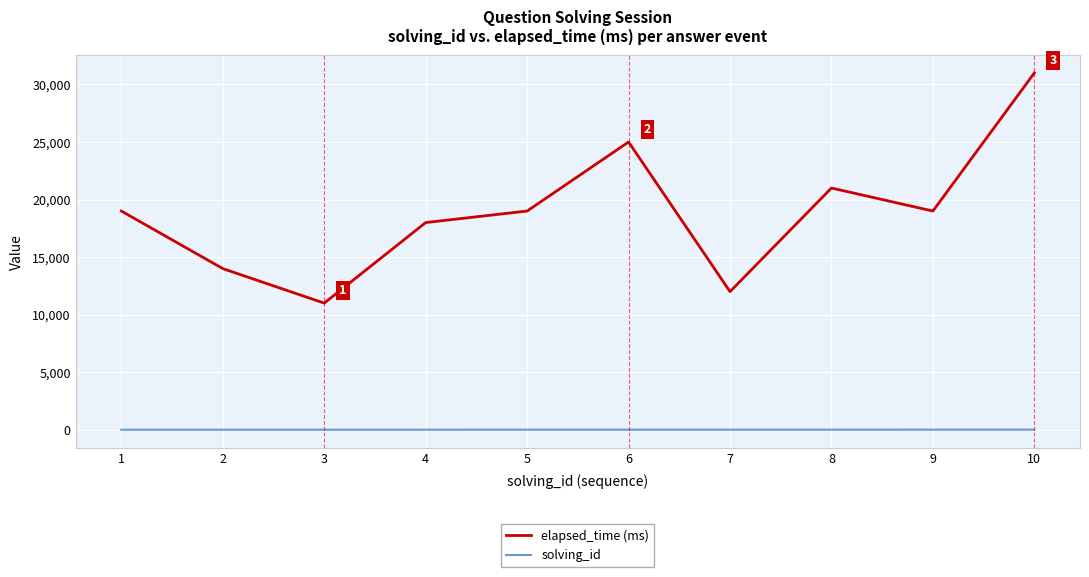

True or false: elapsed_time (ms) and solving_id intersect in this chart.

False